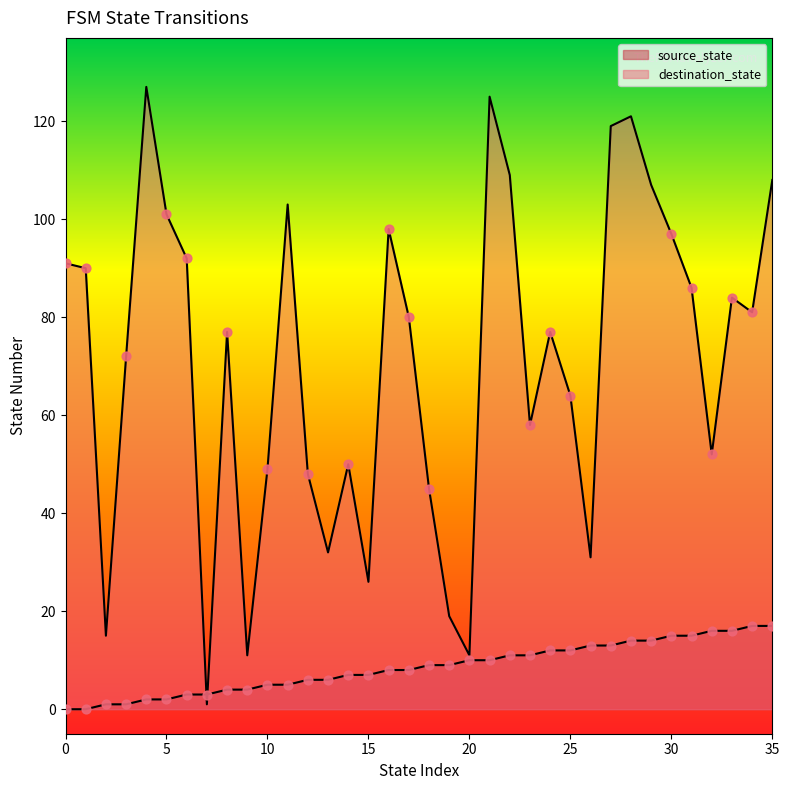

Which series has the largest total across all categories?

destination_state